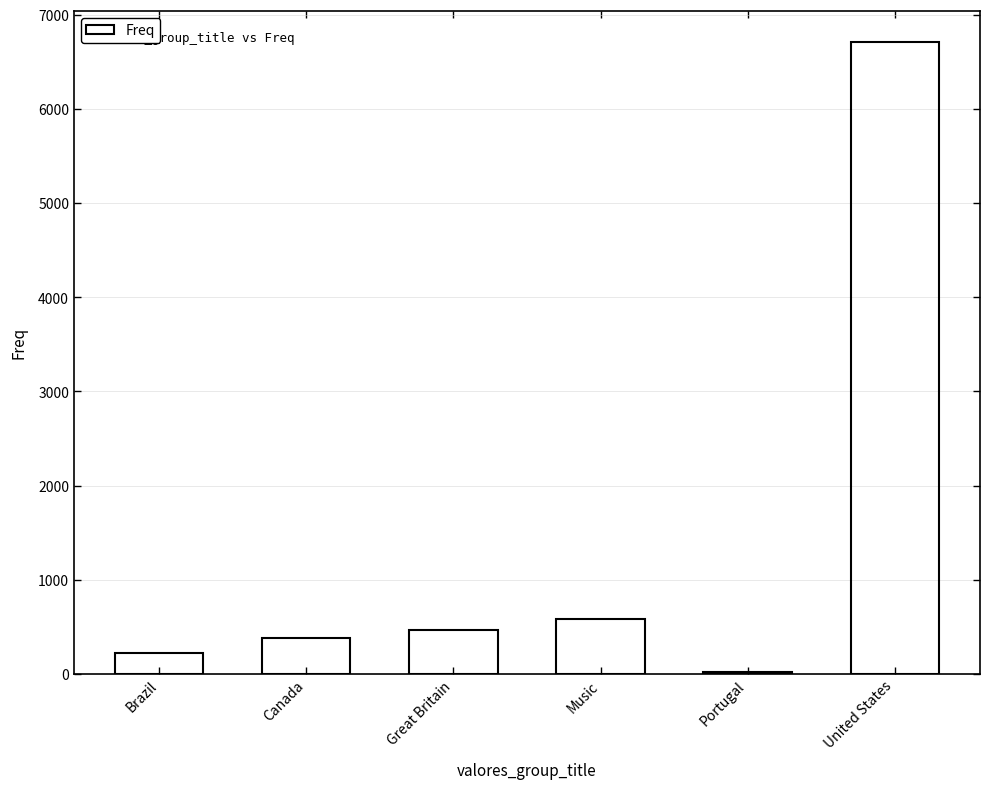

What is the sum of all values?

8370